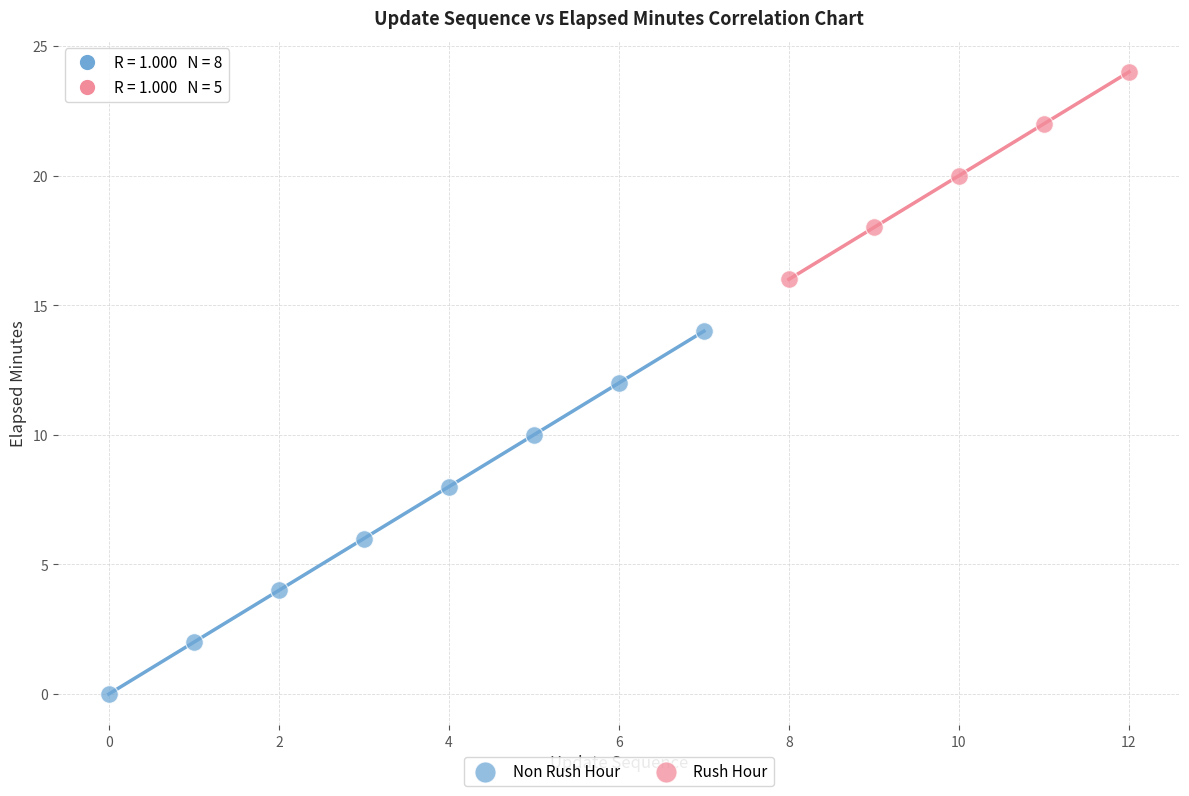

Which series has the widest spread of Y values?

Non Rush Hour